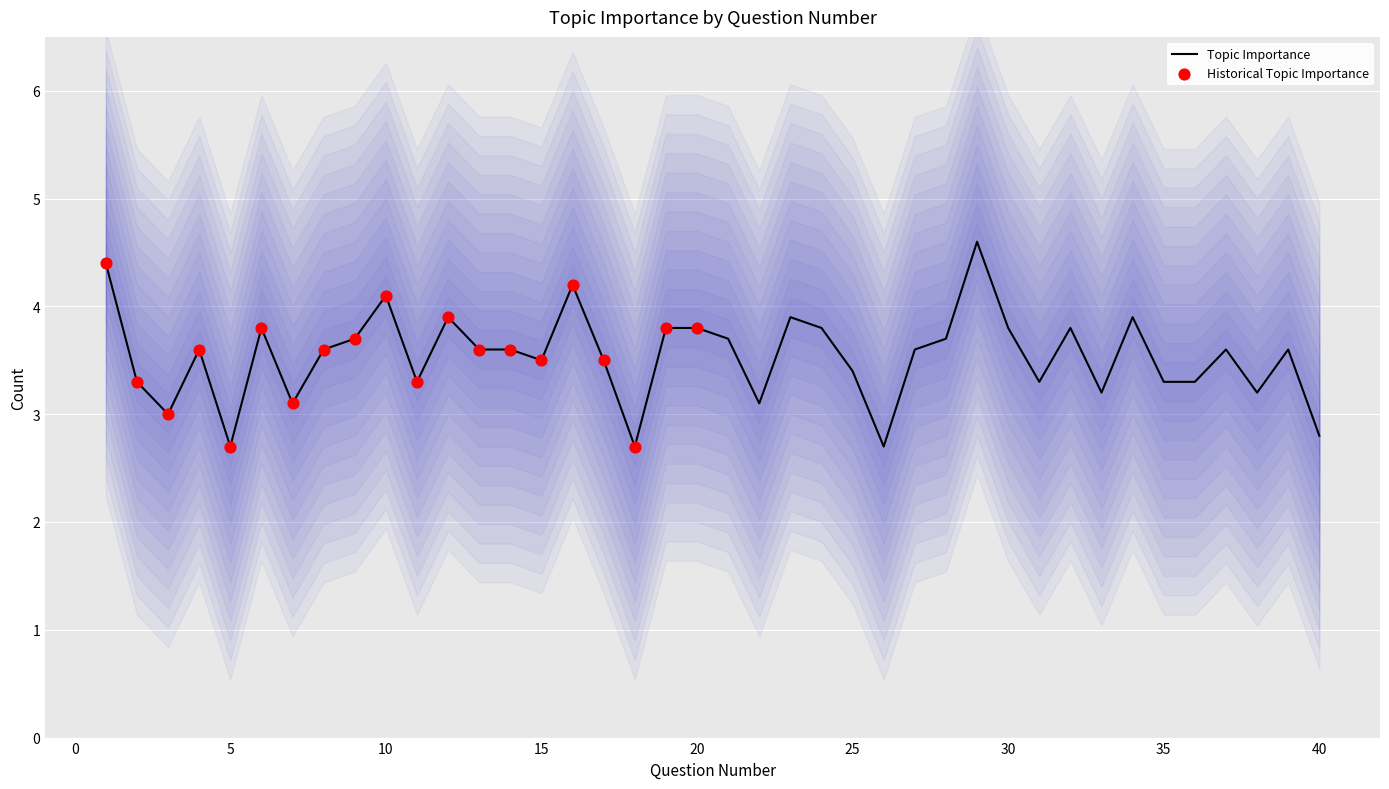

What is the change in value from 17 to 30?

+0.3